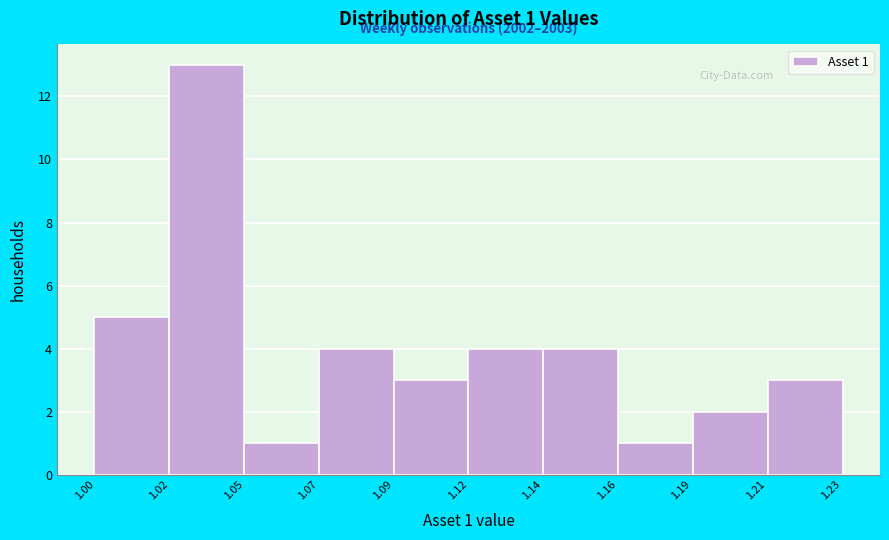

Reading right to left, list all the values displayed in this chart.

1.23=3	1.21=2	1.19=1	1.16=4	1.14=4	1.12=3	1.07=4	1.05=1	1.02=13	1.00=5